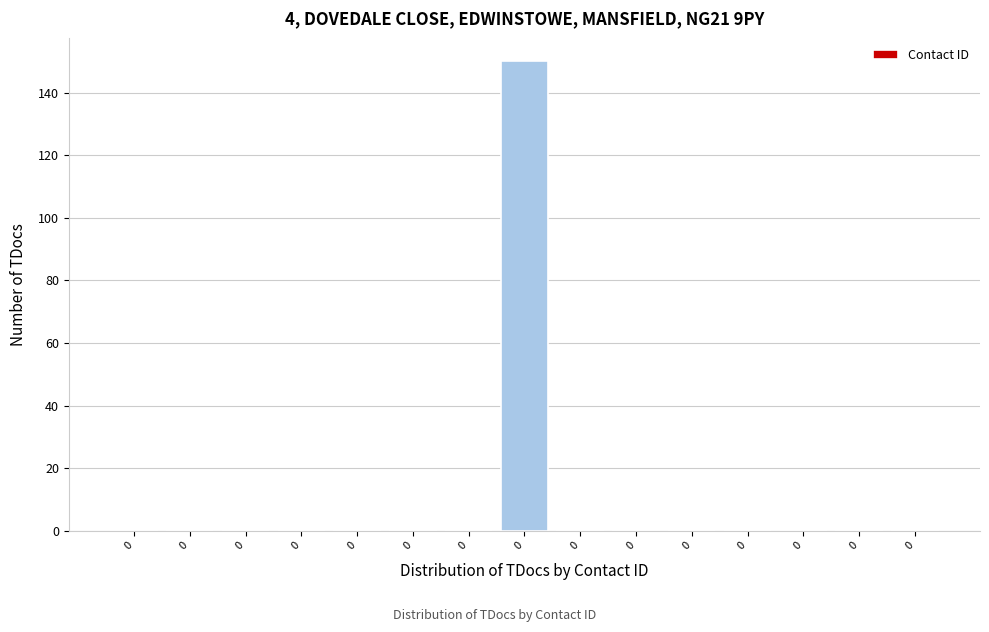

Count the number of categories in the chart.

15